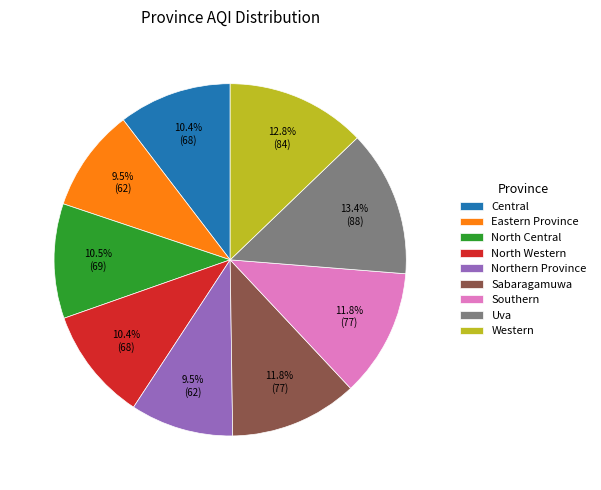

What is the ratio of the value at North Western to the value at Uva?

0.8